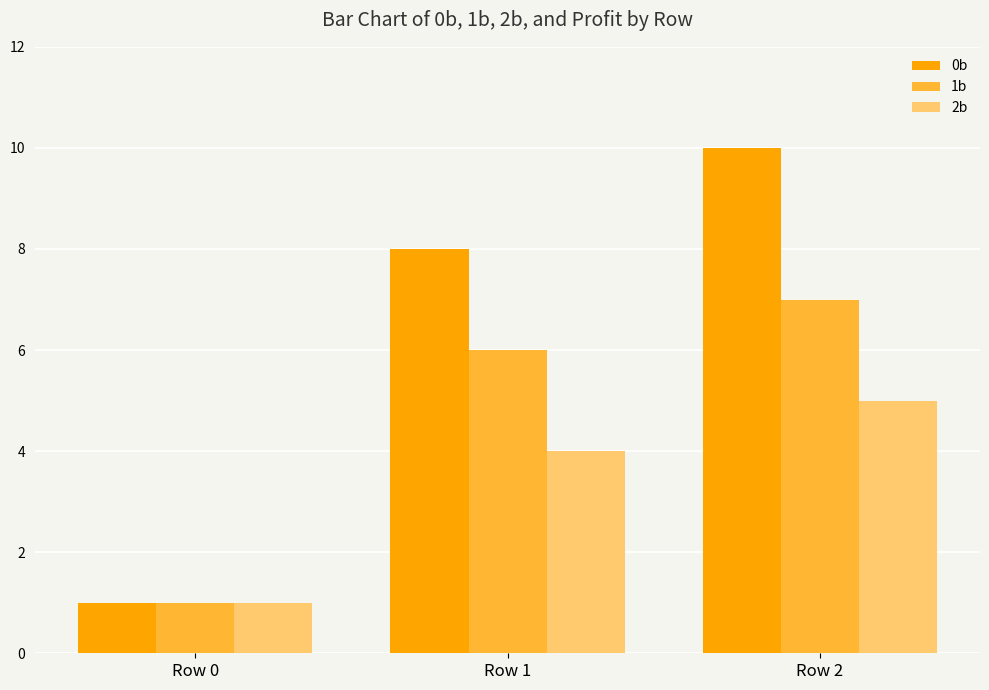

Reading right to left, what are all the values shown in this chart?

0b: 10	8	1
1b: 7	6	1
2b: 5	4	1